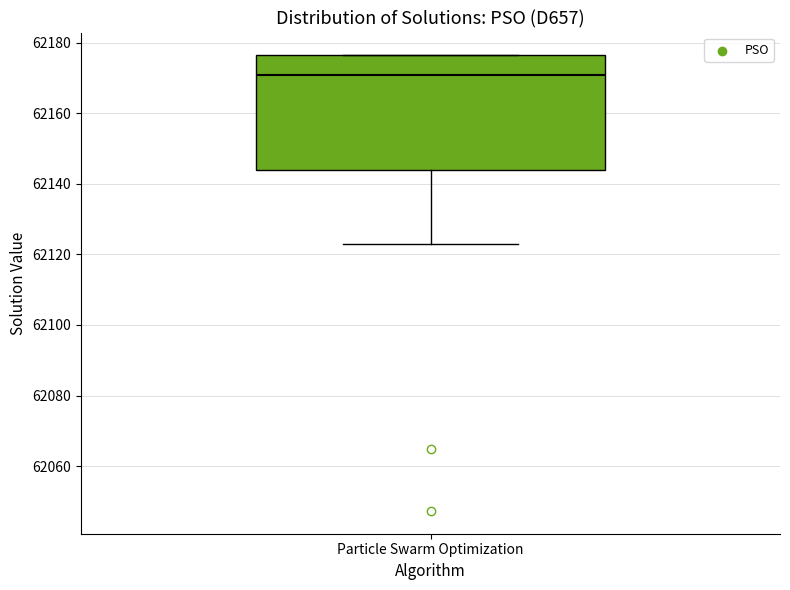

Read this box plot against the y-axis: the position of the median line, the range covered by the box, and the ends of both whiskers. The values are not printed on the chart, so give them approximately, as read against the axis.

median 62170, box 62144 to 62176, whiskers 62122 to 62176